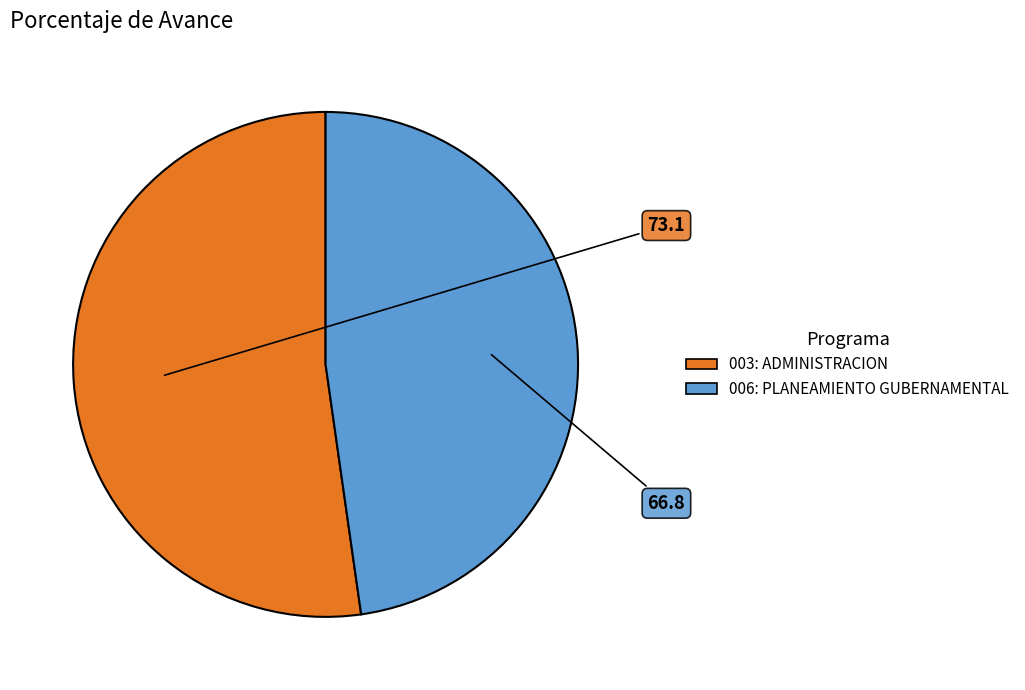

Which slice represents more than half of the pie?

003: ADMINISTRACION